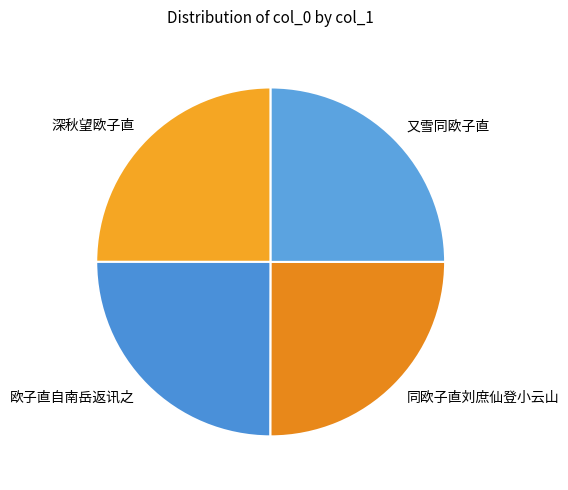

Approximately how many times larger is the value at 欧子直自南岳返讯之 compared to 深秋望欧子直?

1.0